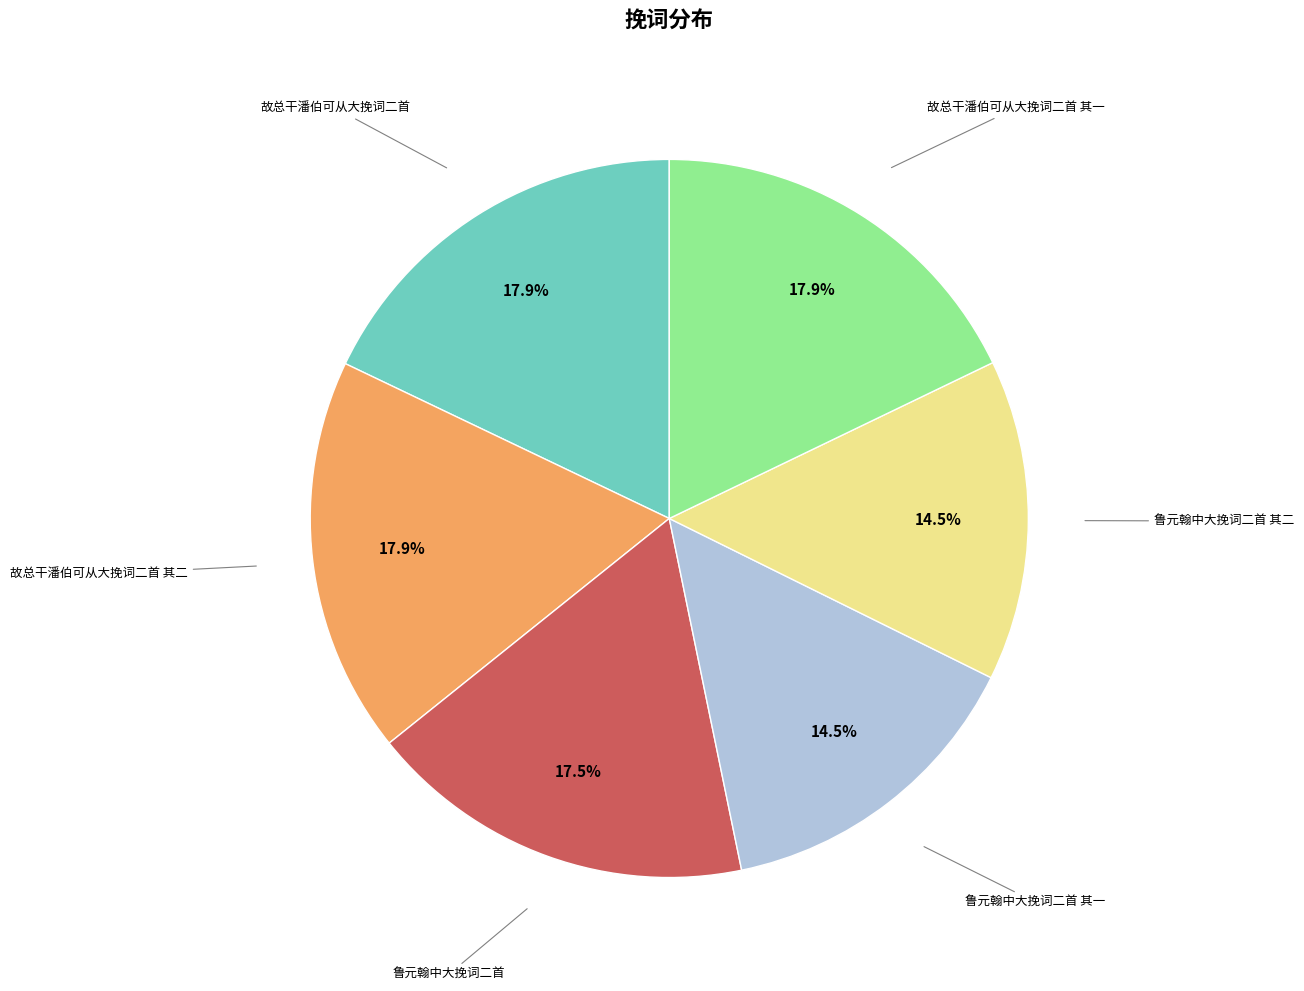

Does any single category account for the majority?

No